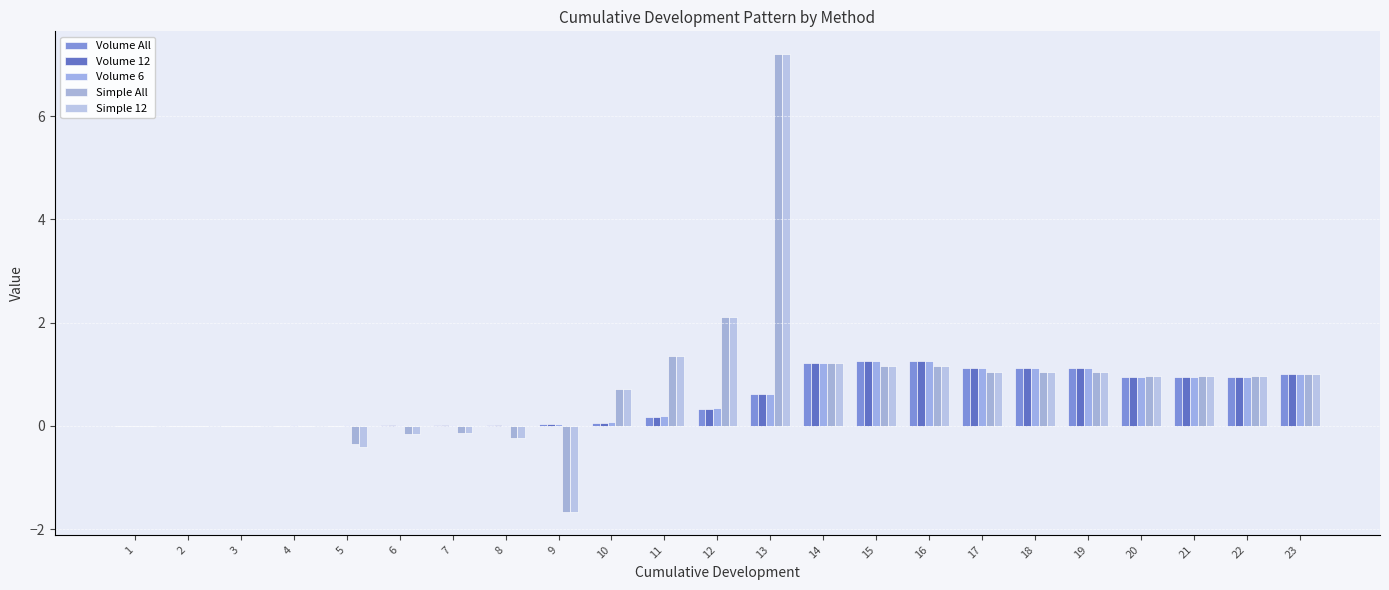

Read the Volume 12 value at 18.

1.1